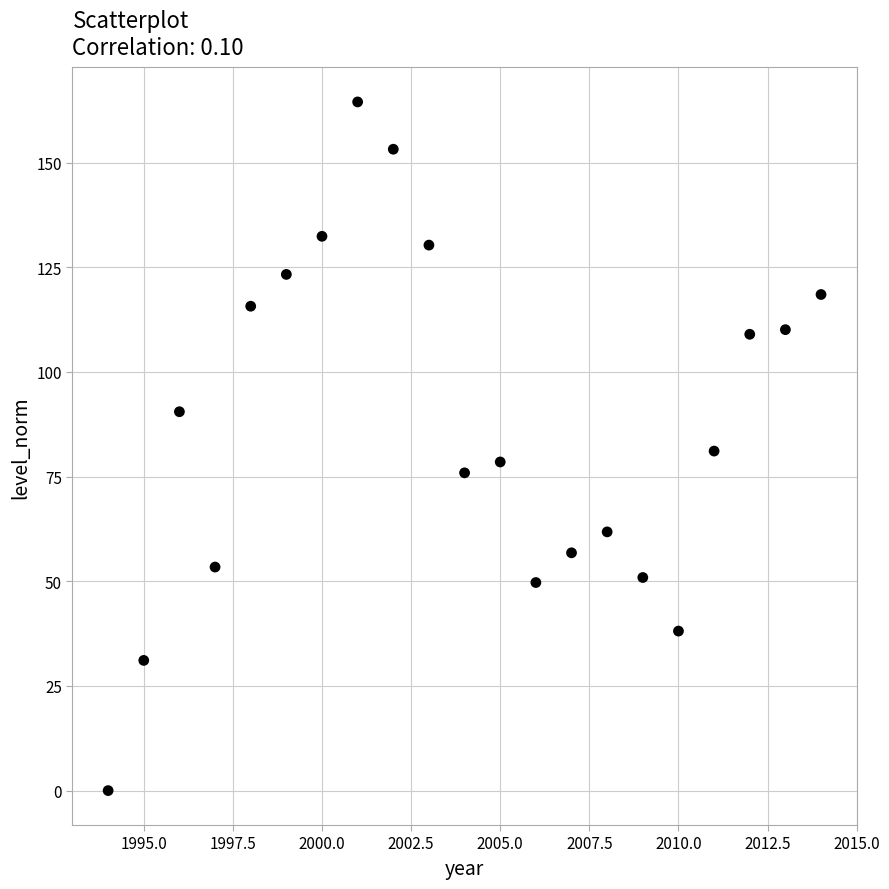

What is the range of X values (max minus min)?

20.0